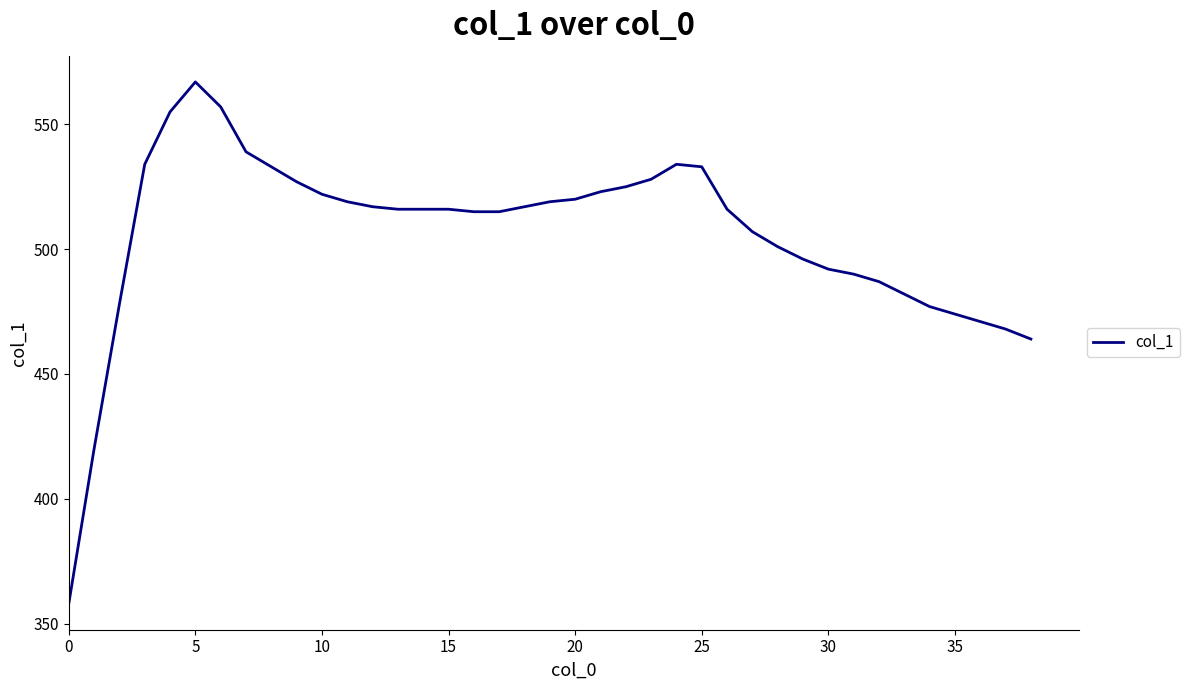

What is the difference between the maximum and minimum values?

209